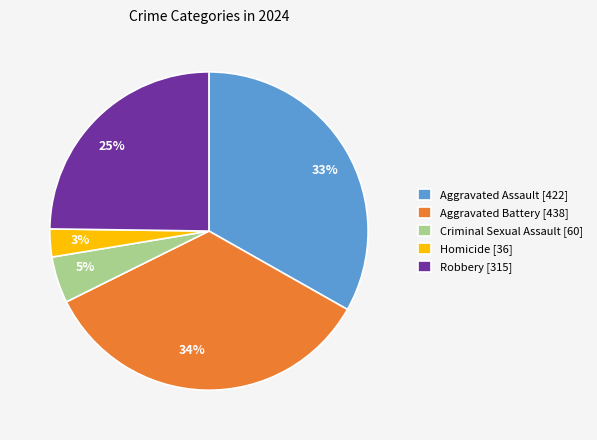

Does any single category account for the majority?

No